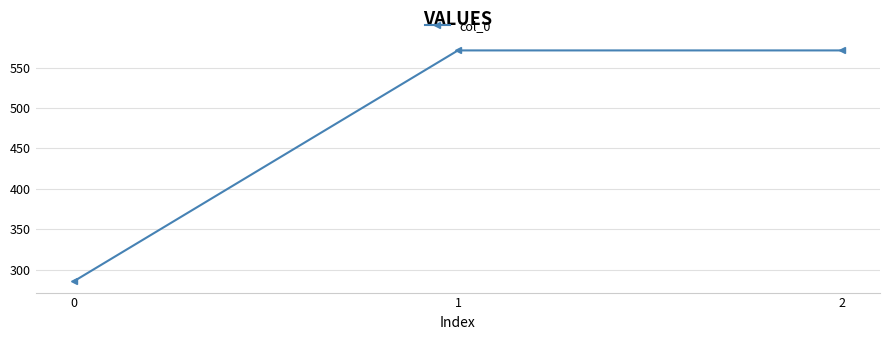

What is the value of the 3rd point from the left?

571.4